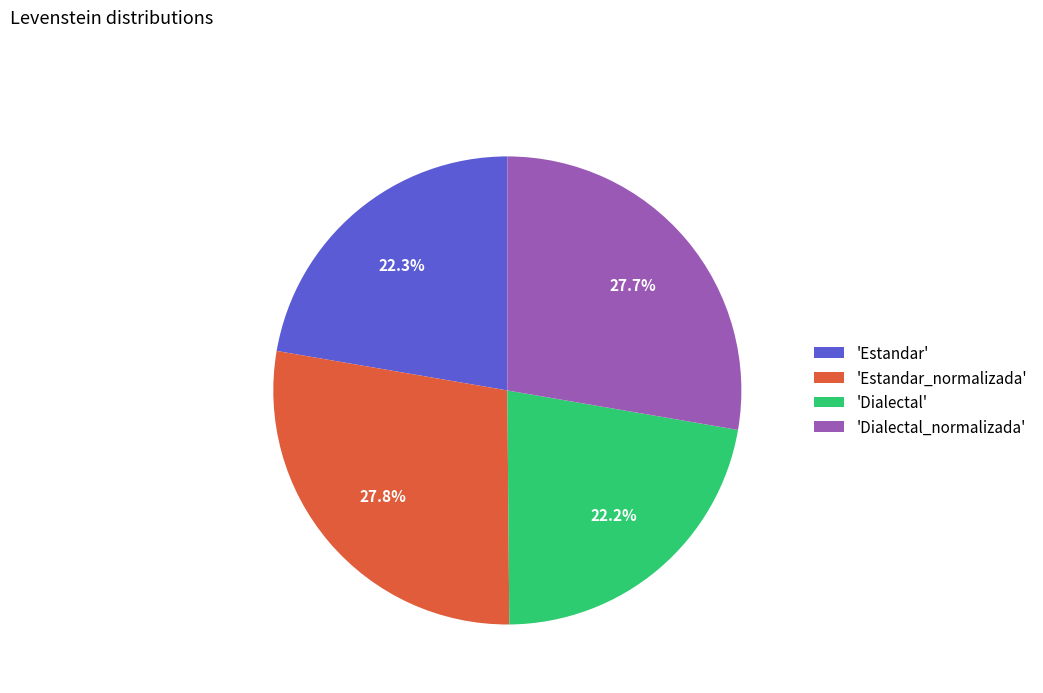

Is there any slice that represents more than half of the pie?

No